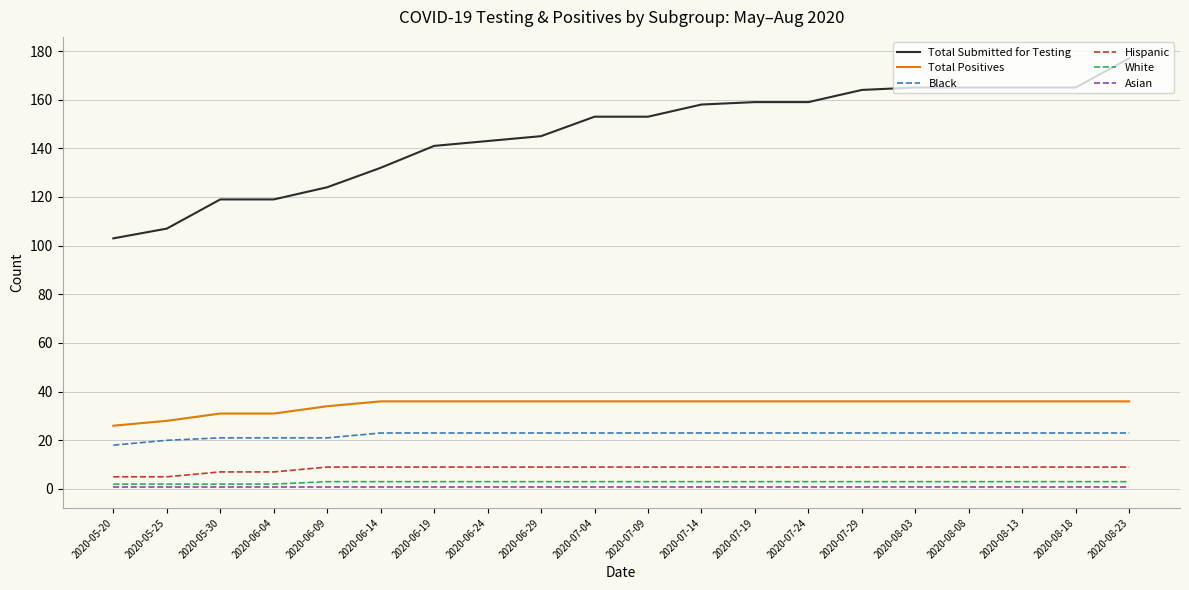

Reading left to right, list all the values displayed in this chart.

Total Submitted for Testing: 103	107	119	119	124	132	141	143	145	153	153	158	159	159	164	165	165	165	165	177
Total Positives: 26	28	31	31	34	36	36	36	36	36	36	36	36	36	36	36	36	36	36	36
Black: 18	20	21	21	21	23	23	23	23	23	23	23	23	23	23	23	23	23	23	23
Hispanic: 5	5	7	7	9	9	9	9	9	9	9	9	9	9	9	9	9	9	9	9
White: 2	2	2	2	3	3	3	3	3	3	3	3	3	3	3	3	3	3	3	3
Asian: 1	1	1	1	1	1	1	1	1	1	1	1	1	1	1	1	1	1	1	1